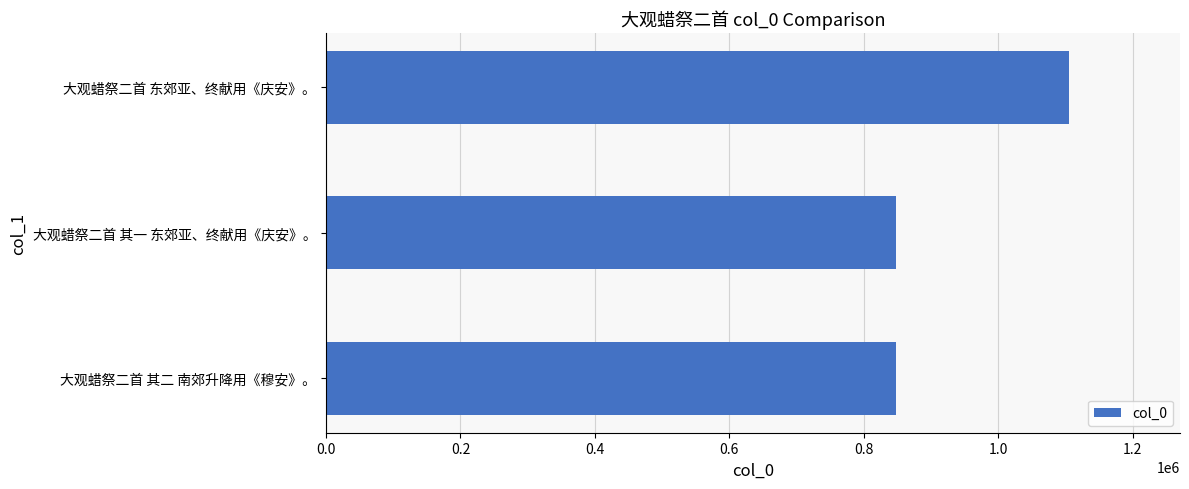

Is it true that the value at 大观蜡祭二首 其一 东郊亚、终献用《庆安》。 is 847166?

True